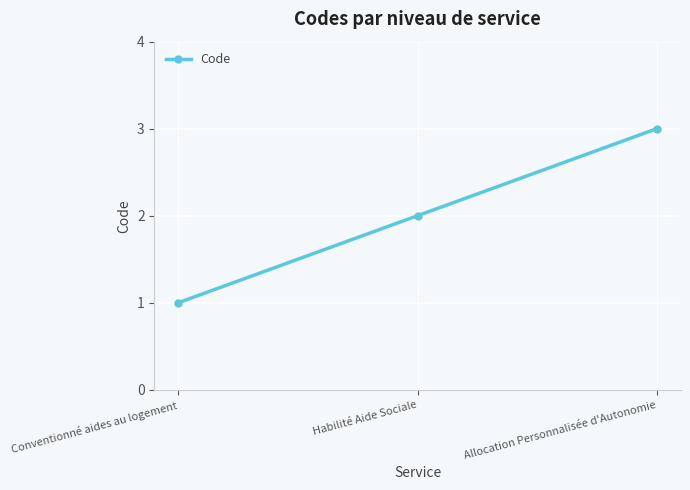

What is the label of the 2nd point from the right?

Habilité Aide Sociale